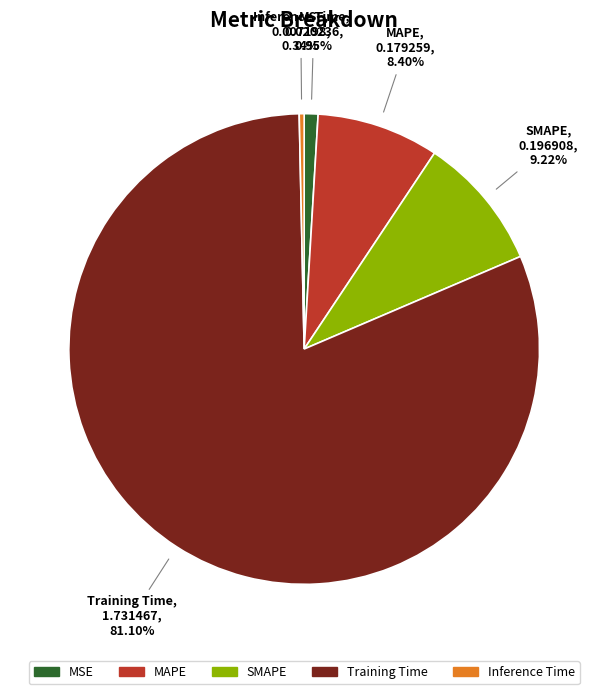

To the nearest percent, what percentage of the pie is Training Time?

81%